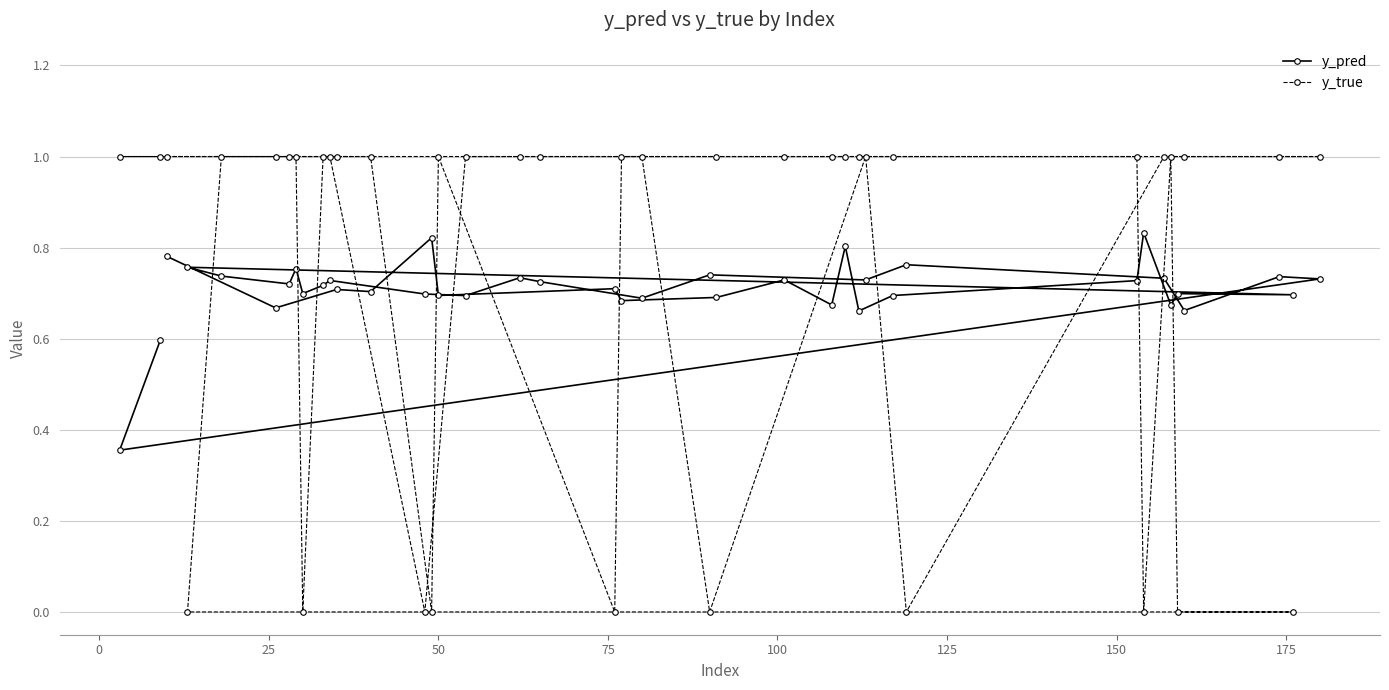

What is the difference between the second highest and minimum values in the y_pred series?

0.5